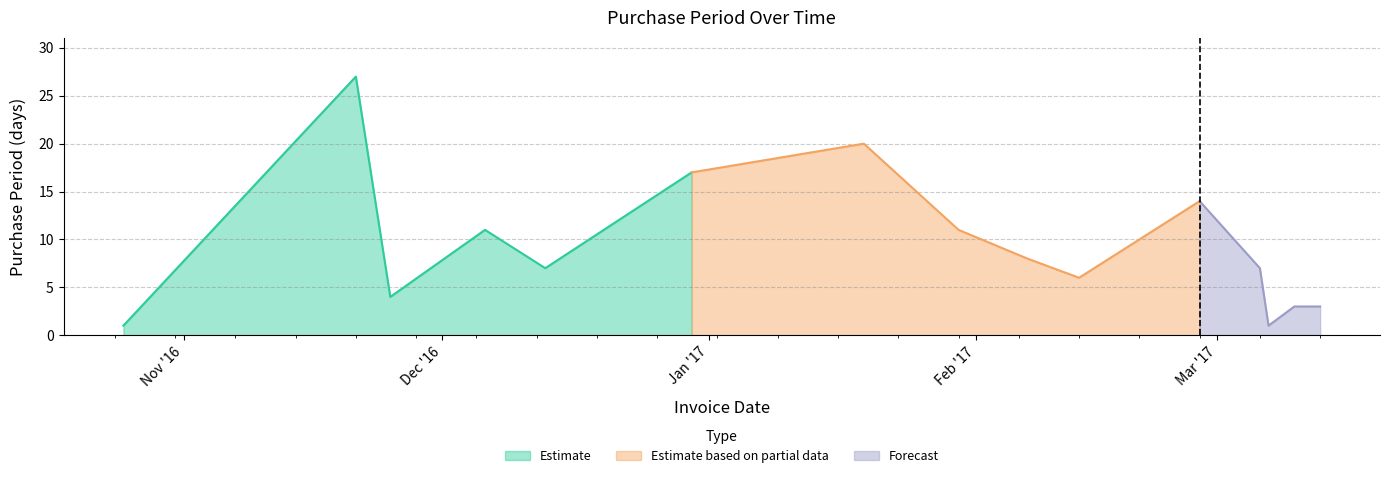

The value at 2017-03-10 is 3. True or false?

True